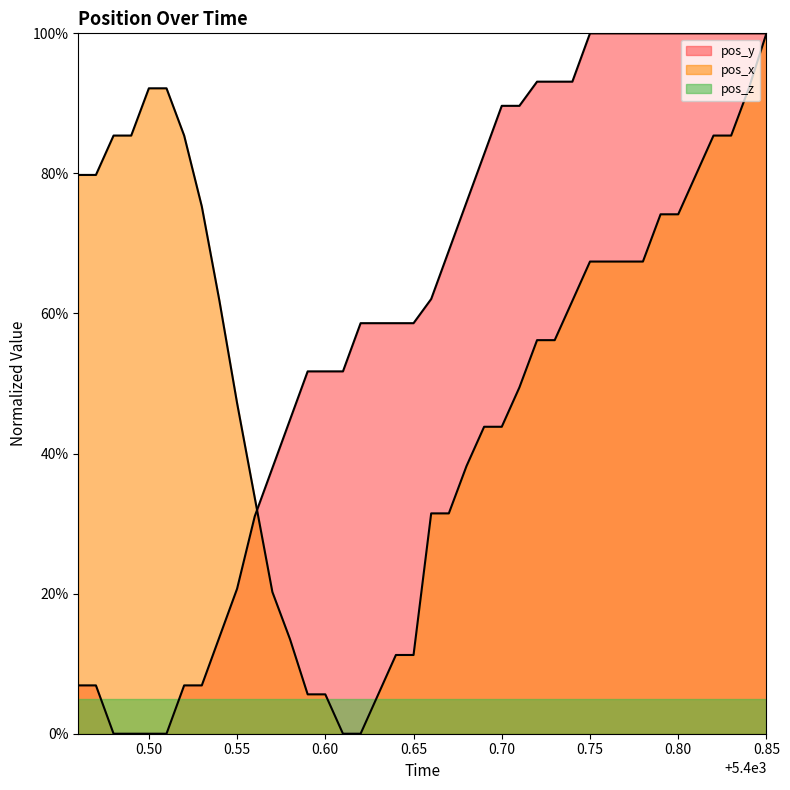

Which has a higher value, 5400.53 or 5400.51?

5400.51